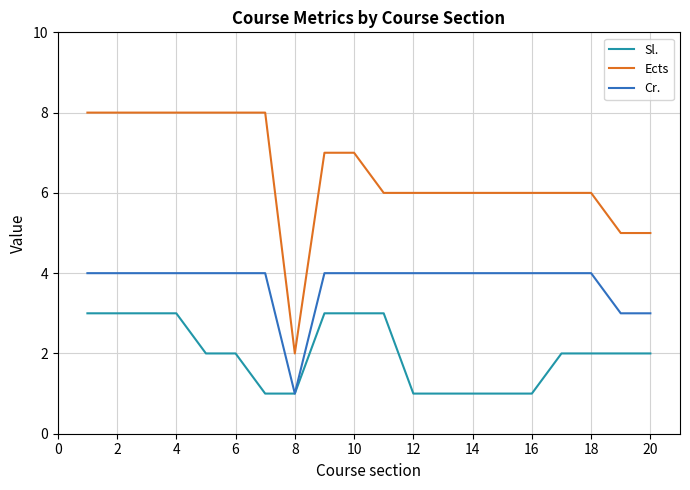

How many lines are shown in the chart?

3